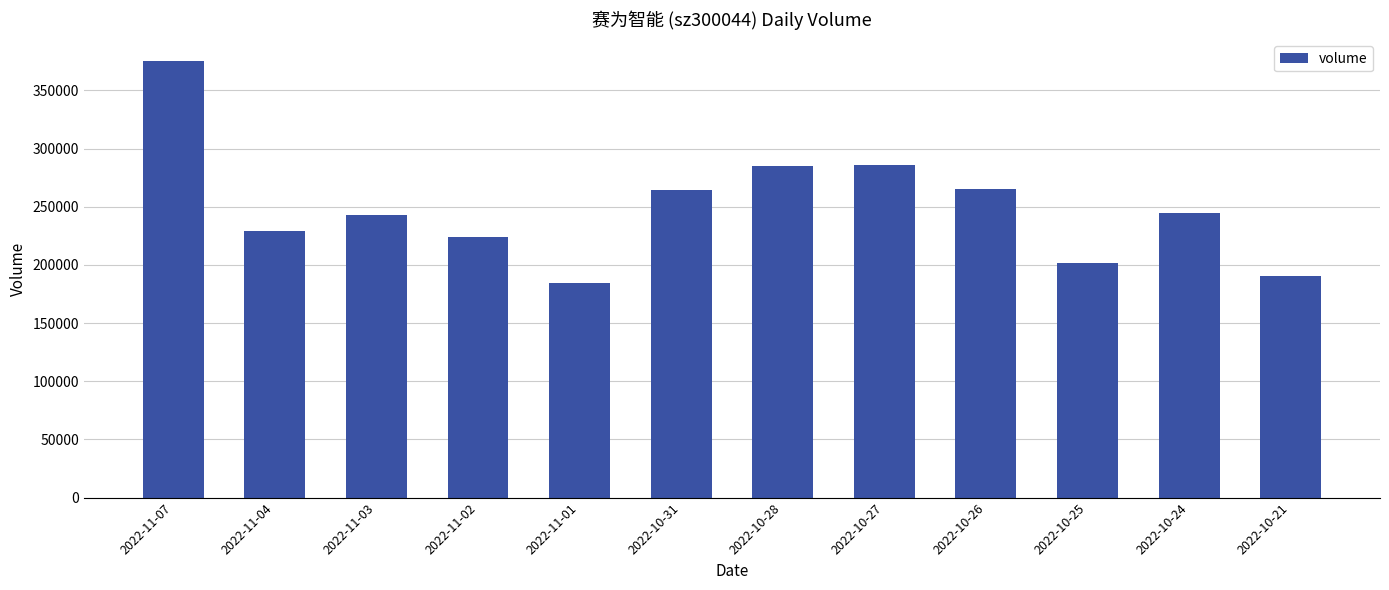

What is the change in value from 2022-10-31 to 2022-10-27?

+21482